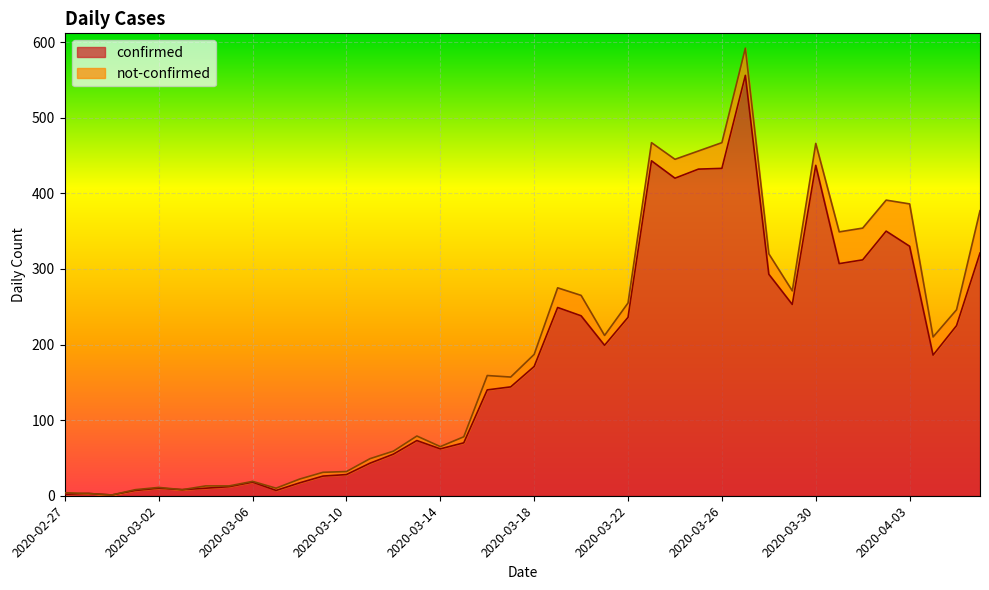

Reading right to left, list all the values displayed in this chart.

2020-04-06=321	2020-04-05=225	2020-04-04=186	2020-04-03=330	2020-04-02=350	2020-04-01=312	2020-03-31=307	2020-03-30=437	2020-03-29=253	2020-03-28=293	2020-03-27=556	2020-03-26=433	2020-03-25=432	2020-03-24=420	2020-03-23=443	2020-03-22=236	2020-03-21=199	2020-03-20=238	2020-03-19=249	2020-03-18=171	2020-03-17=144	2020-03-16=140	2020-03-15=70	2020-03-14=62	2020-03-13=73	2020-03-12=55	2020-03-11=43	2020-03-10=28	2020-03-09=26	2020-03-08=17	2020-03-07=7	2020-03-06=18	2020-03-05=12	2020-03-04=10	2020-03-03=8	2020-03-02=10	2020-03-01=7	2020-02-29=1	2020-02-28=3	2020-02-27=2